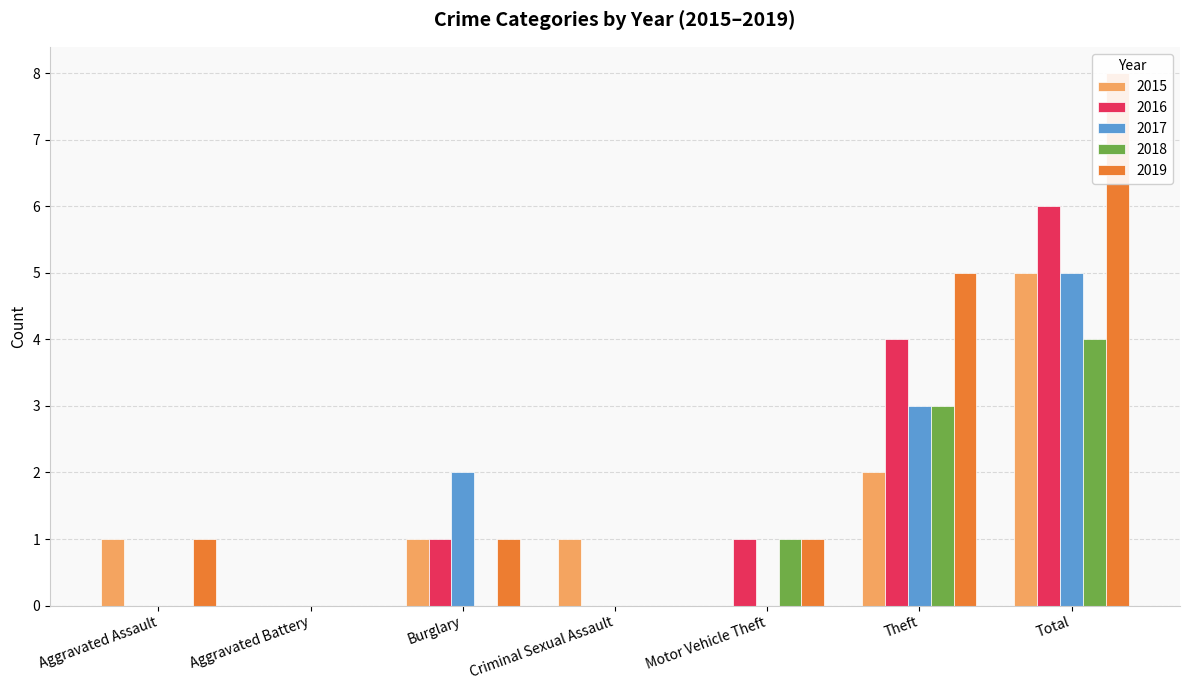

List the labels in order of 2016 value, largest first.

Total, Theft, Burglary, Motor Vehicle Theft, Aggravated Assault, Aggravated Battery, Criminal Sexual Assault